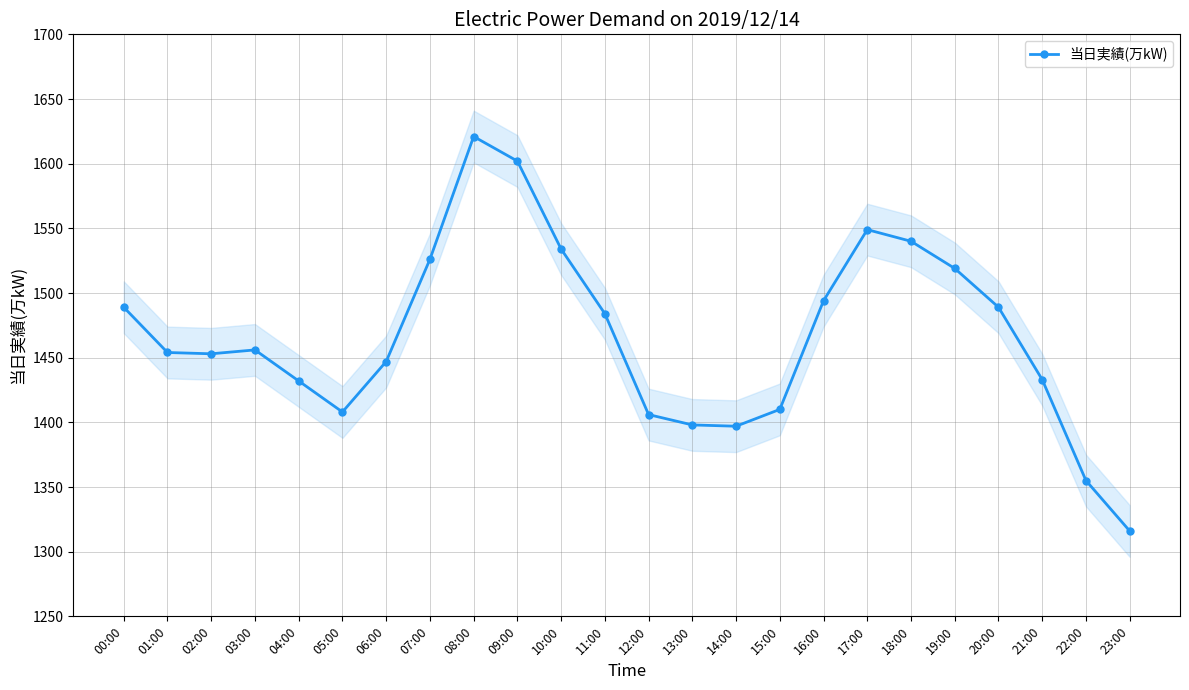

Where is the data nearest to the value 1468?

03:00